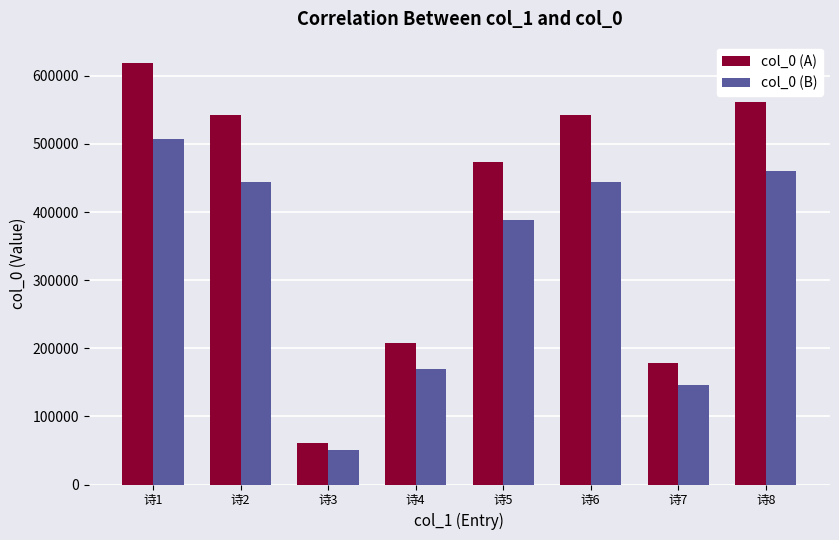

What is the maximum value shown in the chart?

619301.7